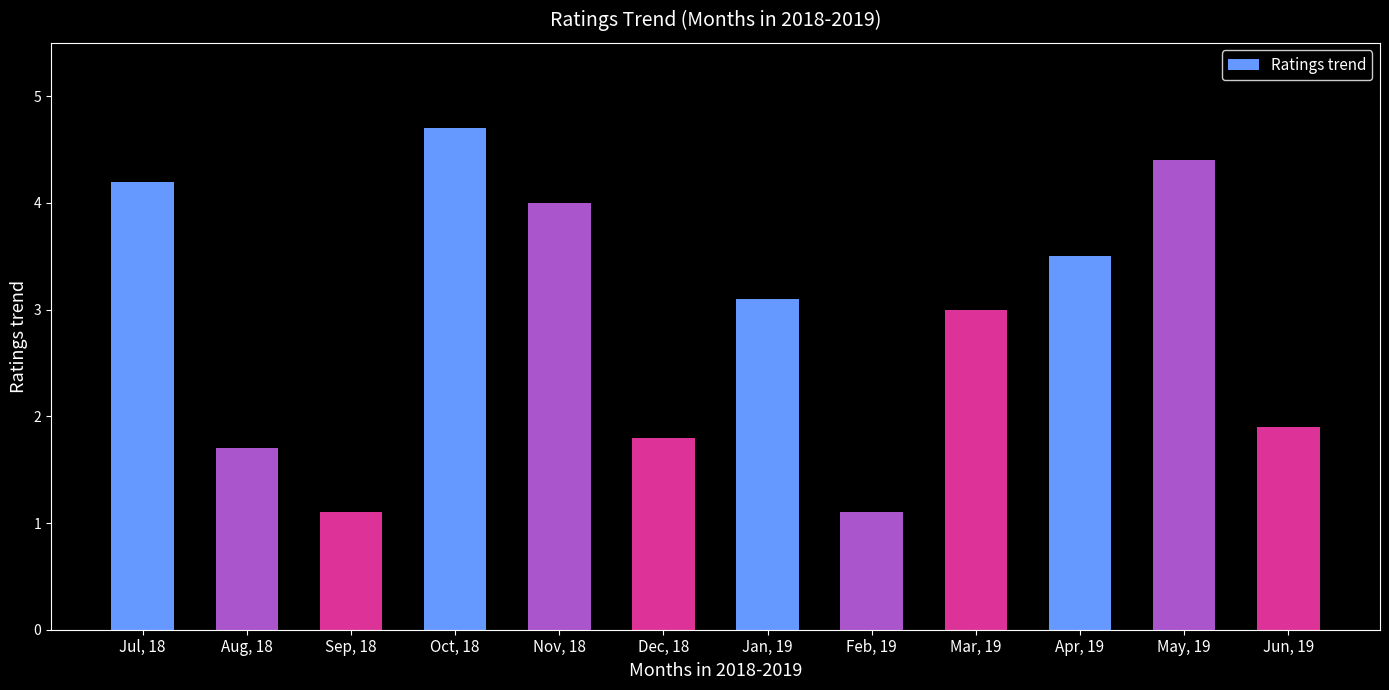

Read the value at Dec, 18.

1.8